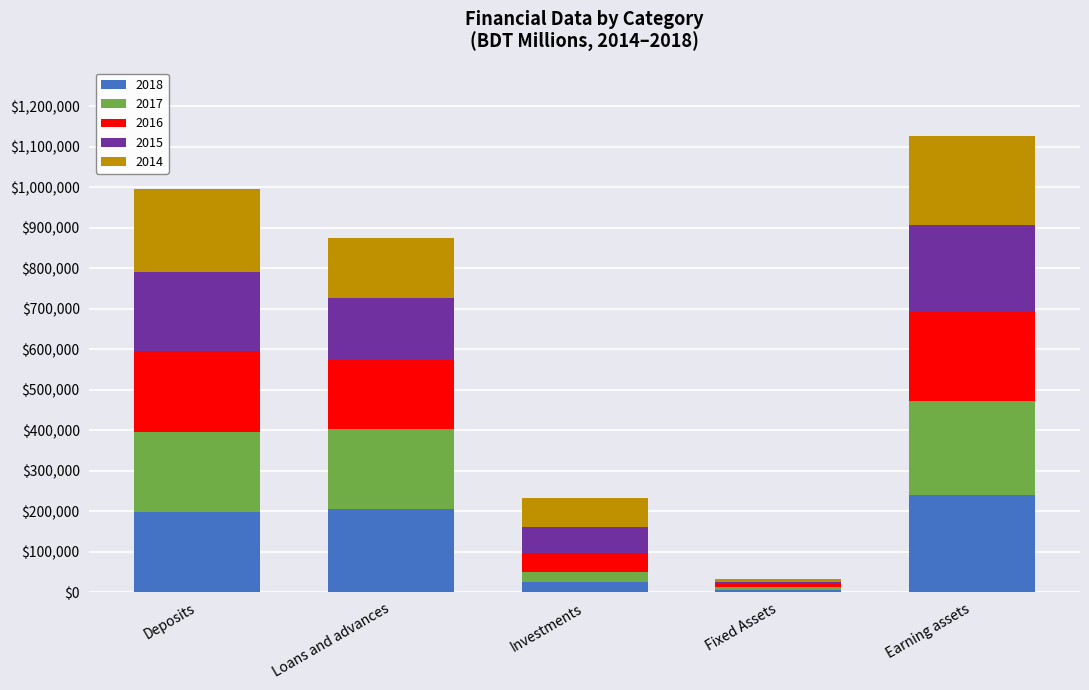

At which category is the sum across all series the highest?

Earning assets